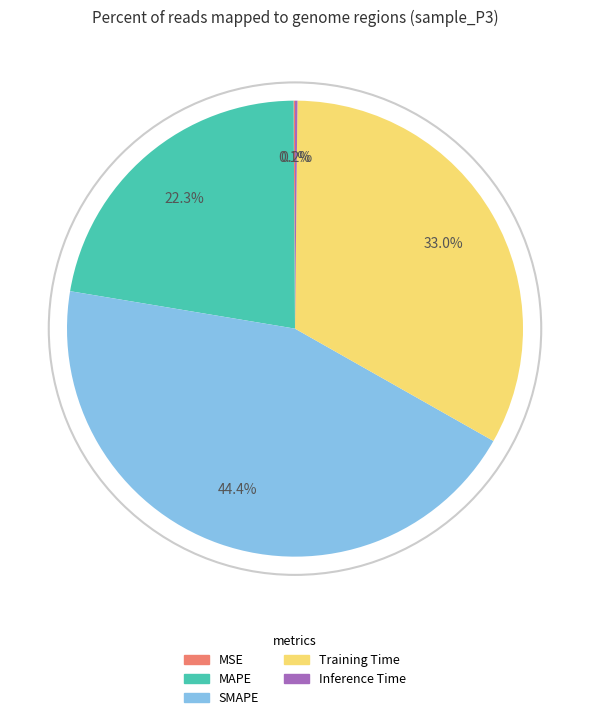

Which slice is the largest?

SMAPE